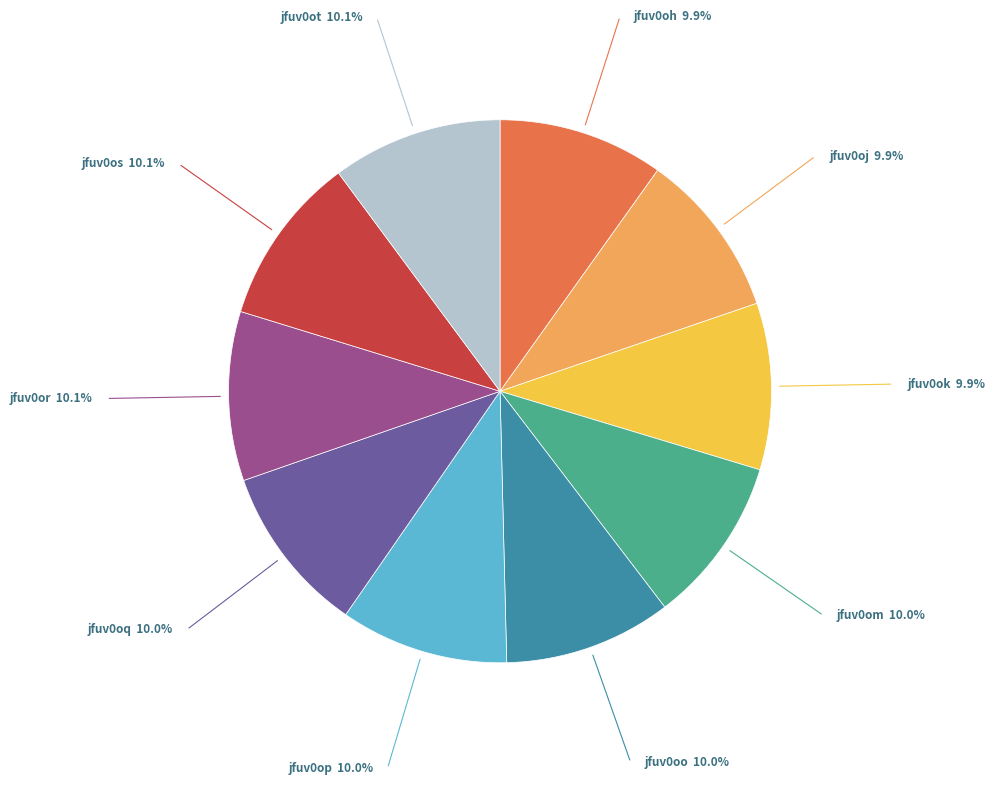

Is there a majority slice in this chart?

No